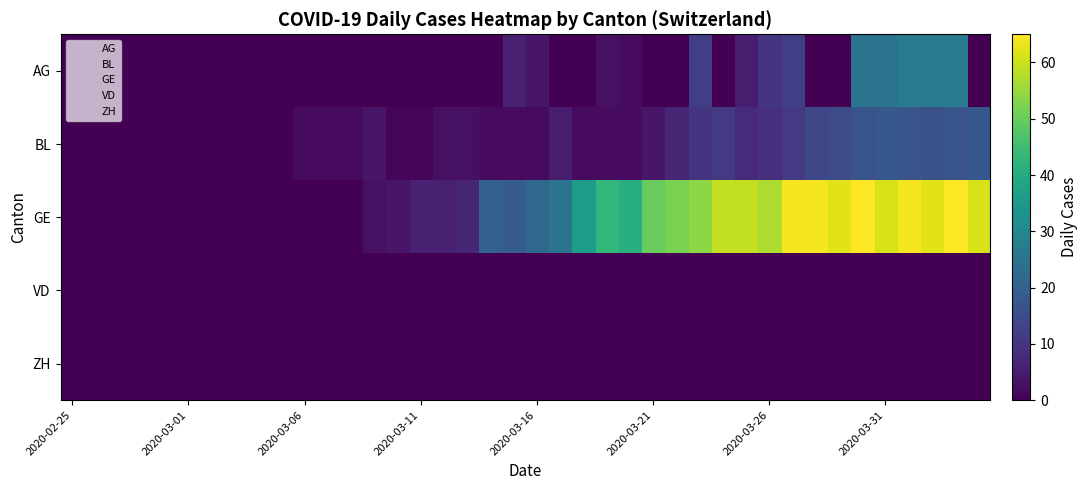

How many data points does each series have?

40